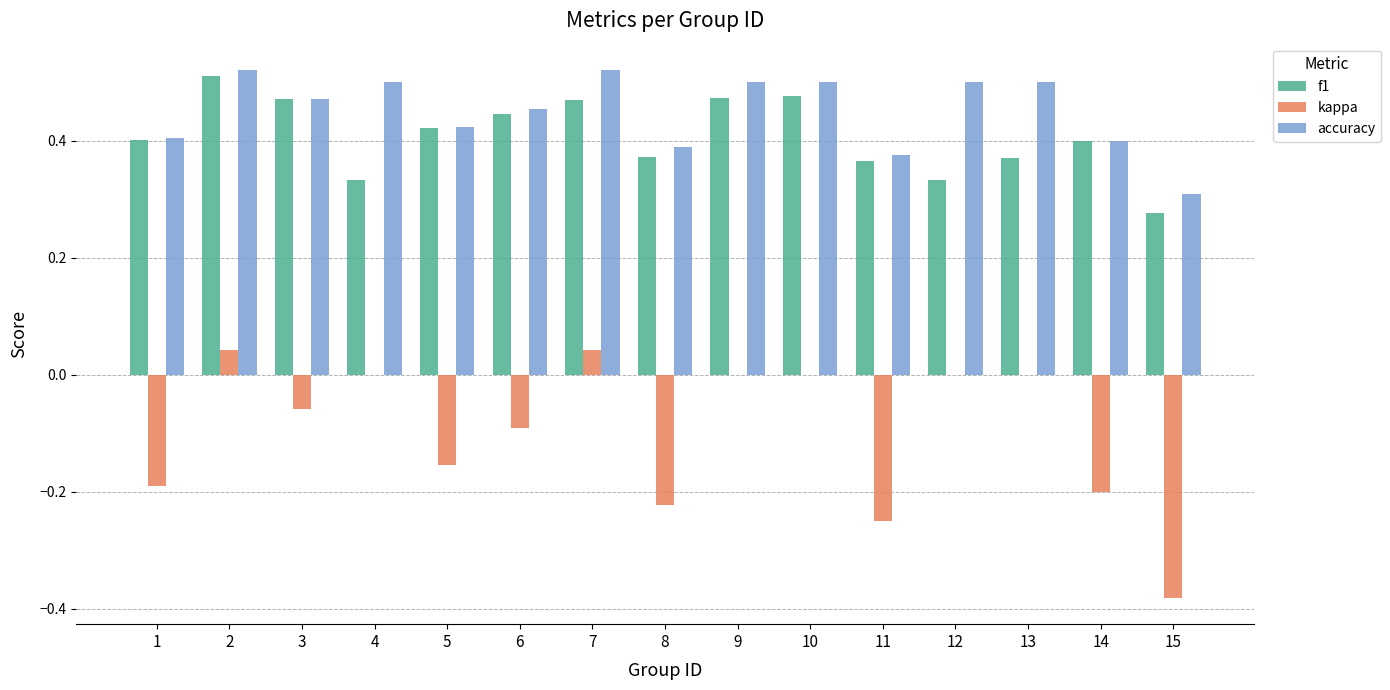

Between 7 and 15, which series saw the biggest shift?

kappa